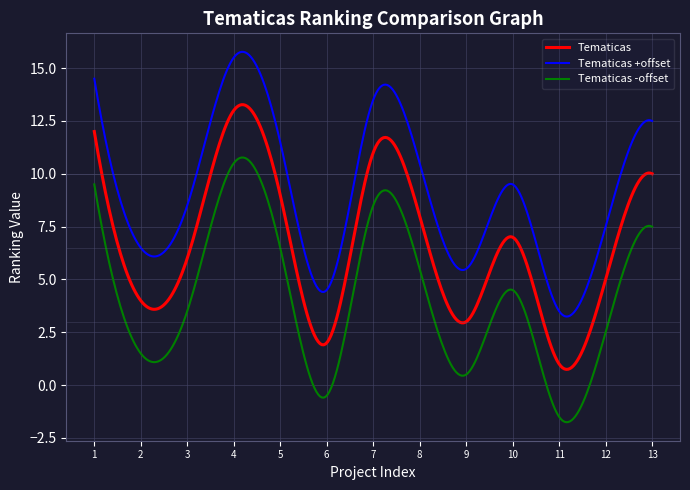

What is the difference between the maximum and minimum values in the Tematicas series?

12.5